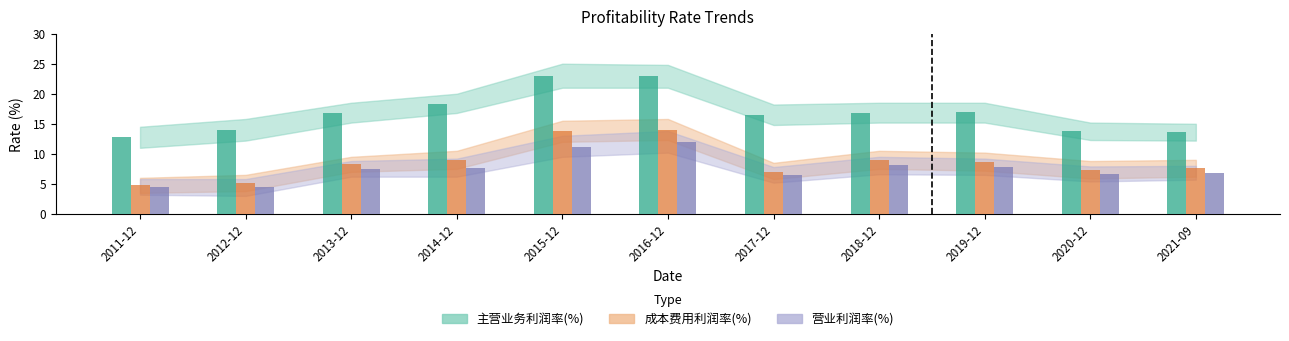

At which category does the chart reach its peak across all series?

2015-12